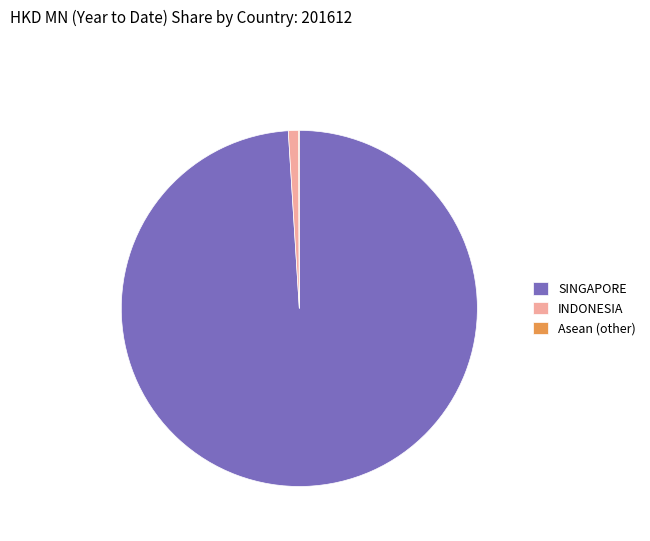

Is INDONESIA the majority of the pie?

No